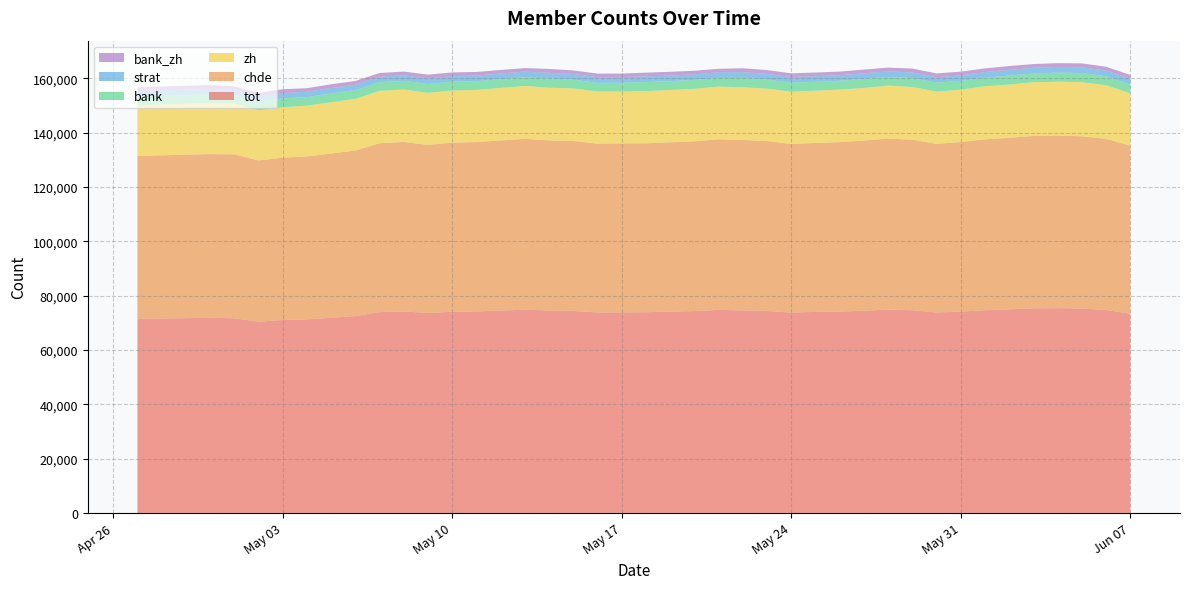

Reading left to right, transcribe all the data shown in this chart.

tot: 71431	71841	71645	70419	71020	71249	71851	72481	73924	74182	73601	74047	74185	74514	74804	74531	74352	73794	73812	73902	74107	74317	74747	74560	74327	73767	73996	74113	74460	74878	74626	73794	74129	74631	74934	75327	75366	75249	74722	73336
chde: 60000	60264	60359	59354	59778	59997	60454	60952	62188	62392	61894	62273	62361	62614	62922	62615	62593	62153	62235	62176	62345	62497	62814	62755	62568	62102	62213	62393	62627	62946	62762	62079	62409	62928	63172	63469	63521	63432	62994	61868
zh: 18666	18793	18739	18443	18546	18719	18869	19013	19303	19313	19160	19198	19170	19336	19460	19409	19331	19195	19104	19215	19259	19326	19417	19390	19302	19204	19238	19346	19383	19490	19437	19209	19305	19523	19618	19755	19871	19889	19741	19256
bank: 3225	3276	3044	3170	3279	3142	3263	3222	3194	3192	3275	3245	3242	3226	3177	3384	3222	3196	3221	3349	3259	3280	3161	3441	3340	3313	3260	3235	3315	3222	3279	3313	3218	3172	3321	3239	3326	3379	3309	3279
strat: 2019	1985	1966	1954	1958	1967	1981	1993	2029	2052	2045	2048	2063	2082	2106	2116	2110	2102	2077	2076	2051	2056	2097	2104	2091	2084	2094	2076	2055	2056	2051	2036	2028	2072	2082	2116	2126	2115	2101	2094
bank_zh: 1369	1381	1283	1347	1399	1298	1392	1359	1317	1356	1397	1359	1328	1324	1292	1404	1303	1301	1307	1382	1389	1311	1287	1458	1416	1360	1339	1323	1391	1360	1435	1375	1384	1339	1394	1356	1378	1446	1397	1402